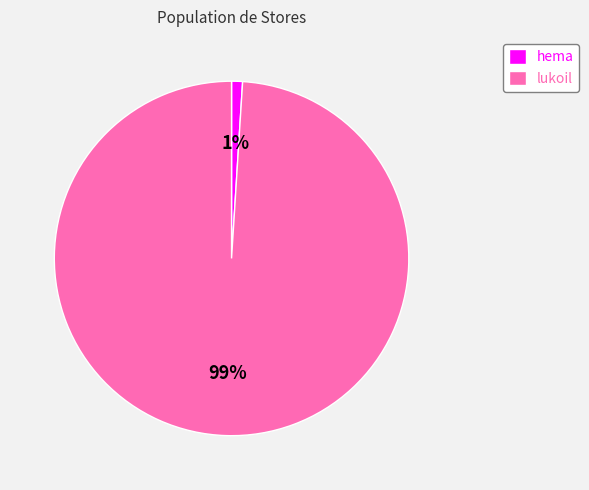

Does any single category account for the majority?

Yes